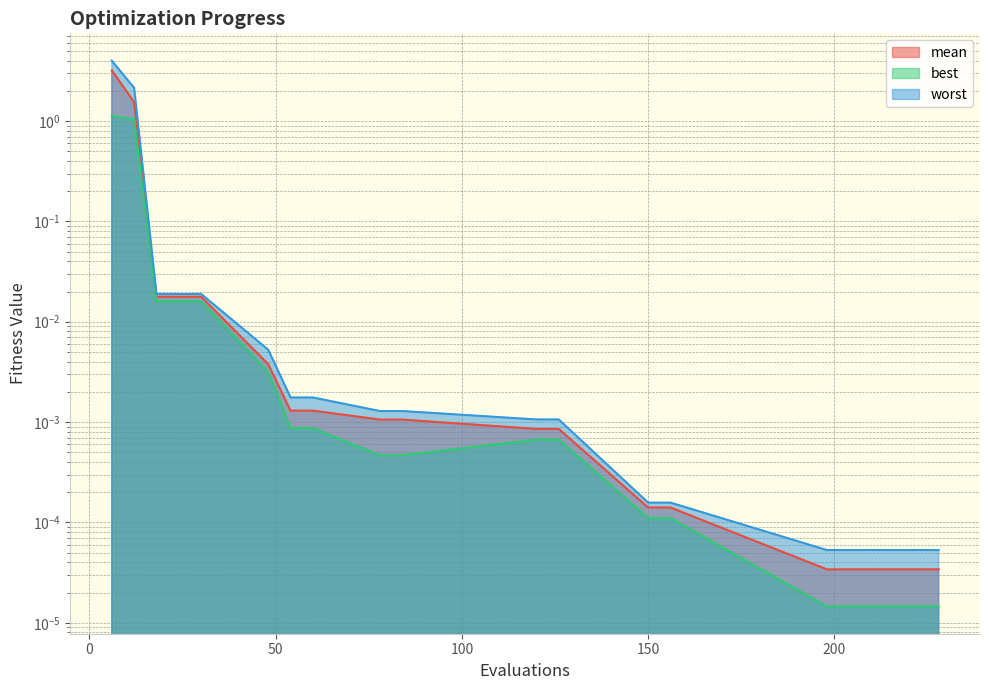

What is the total value across all series at 6?

8.3